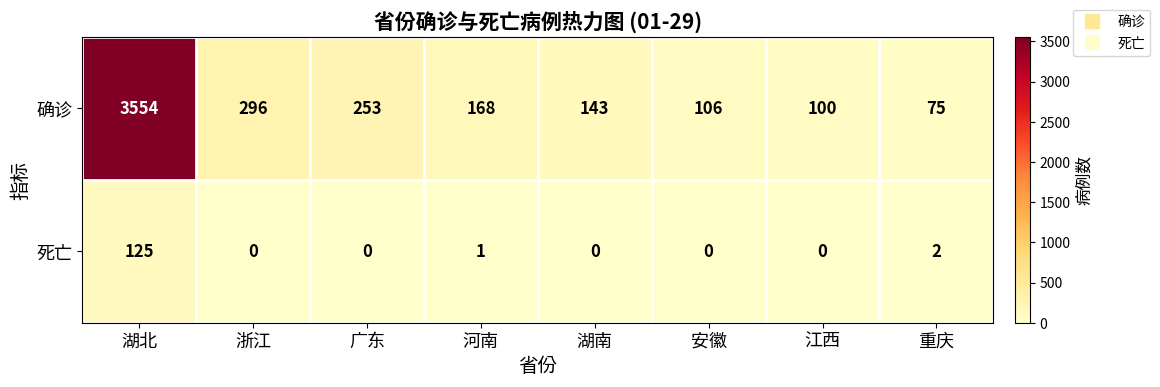

Rank the series by their average value, from highest to lowest.

确诊, 死亡